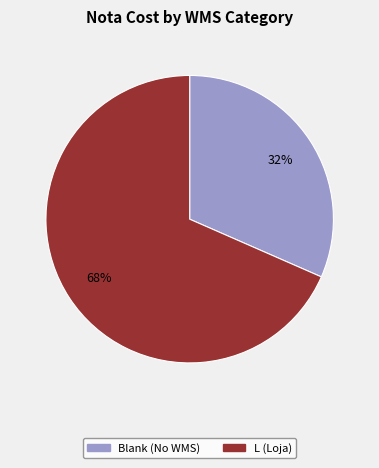

To the nearest percent, what is the average slice percentage?

50%